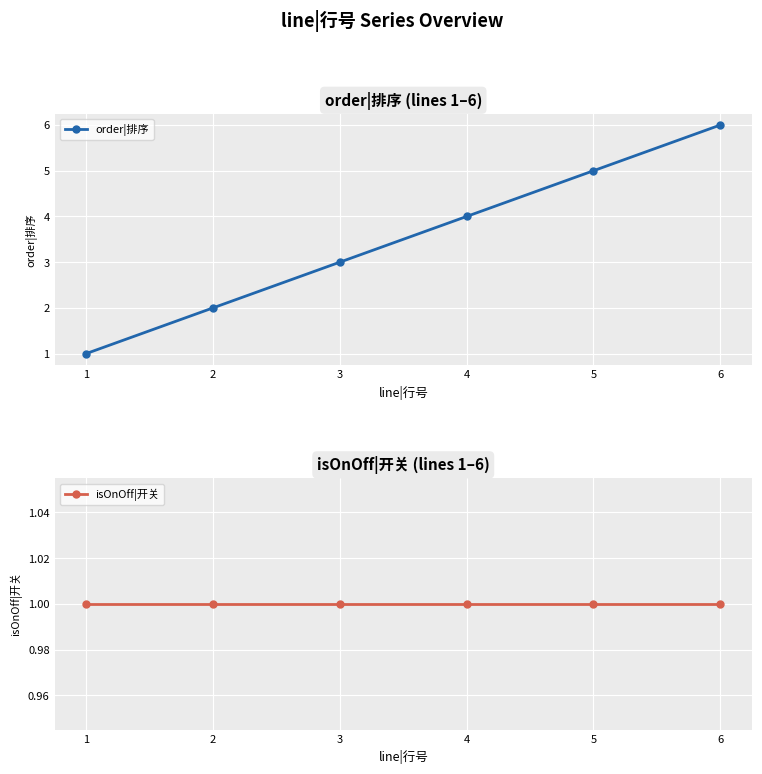

What is the average value of the isOnOff|开关 series?

1